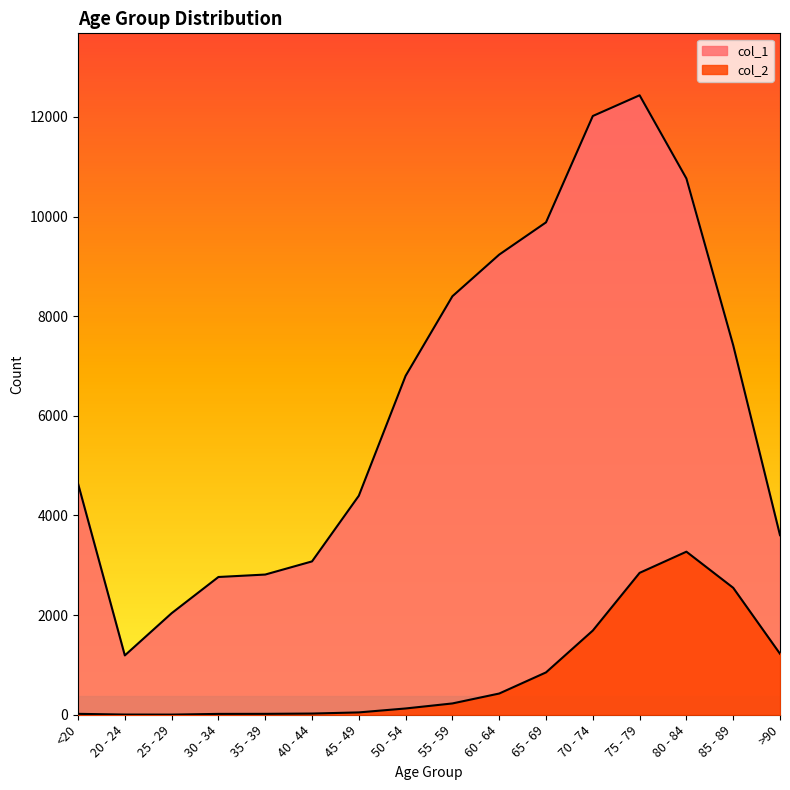

At which label does col_1 reach its minimum?

20 - 24